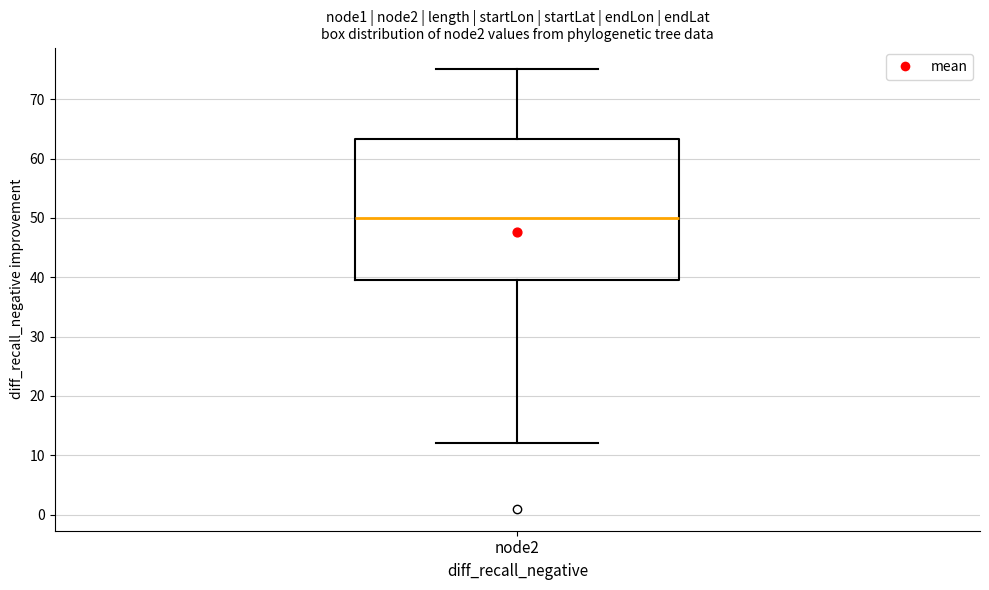

Transcribe this box plot: give where the median line is, the range the box spans, and where the two whiskers end, as read against the y-axis. The values are not printed on the chart, so give them approximately, as read against the axis.

median 50, box 40 to 63, whiskers 12 to 75